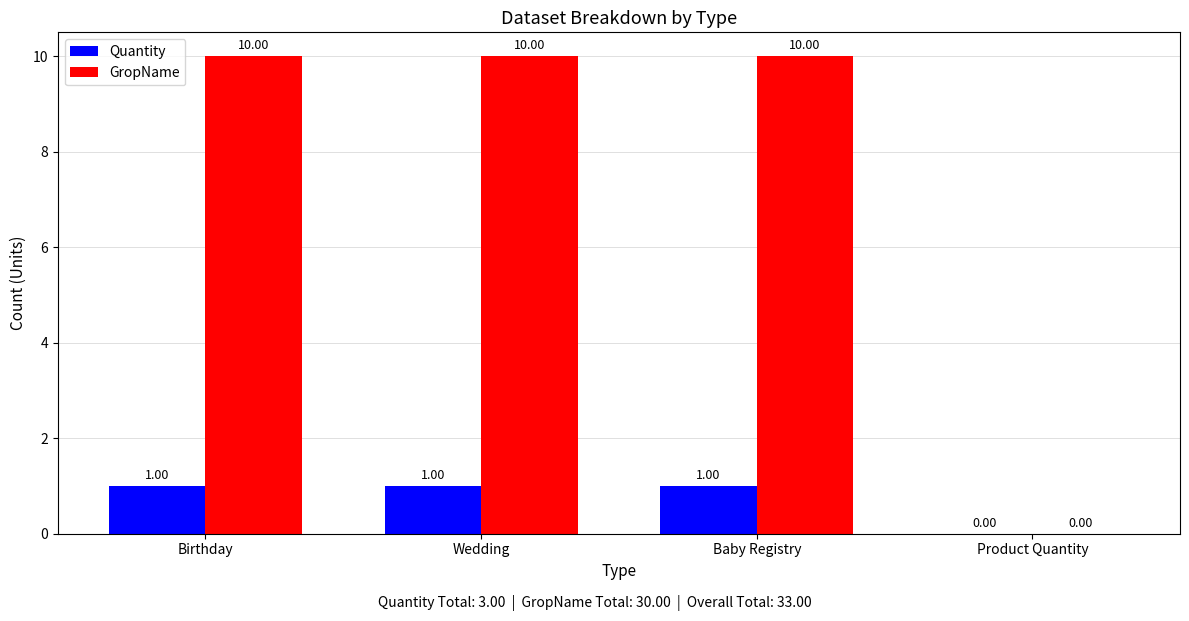

How many series are shown in this chart?

2